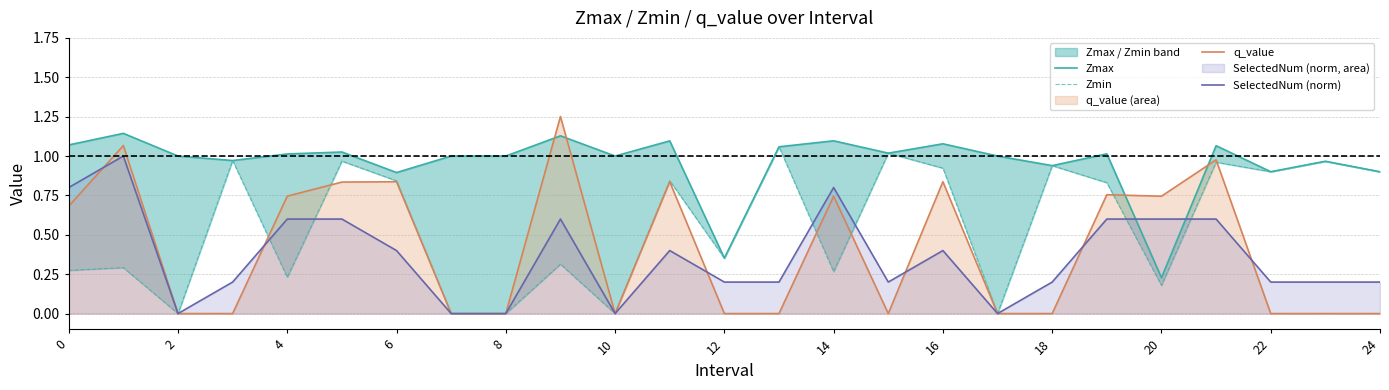

True or false: Zmin and SelectedNum (norm) cross at least once.

True